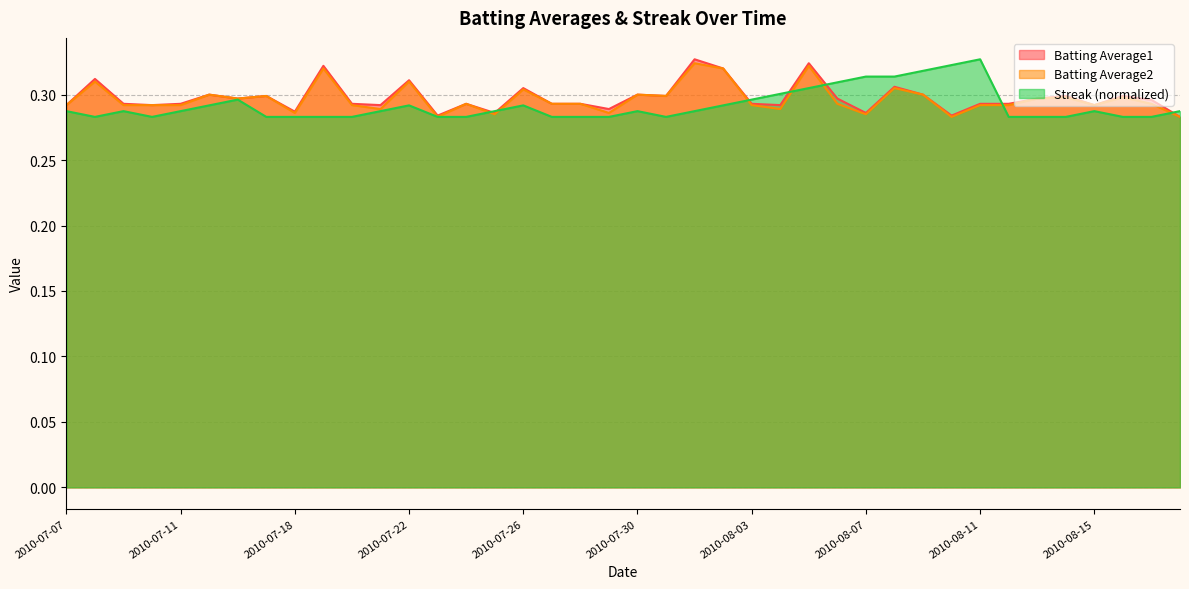

The value of Streak at 2010-08-13 is 0.3. True or false?

True